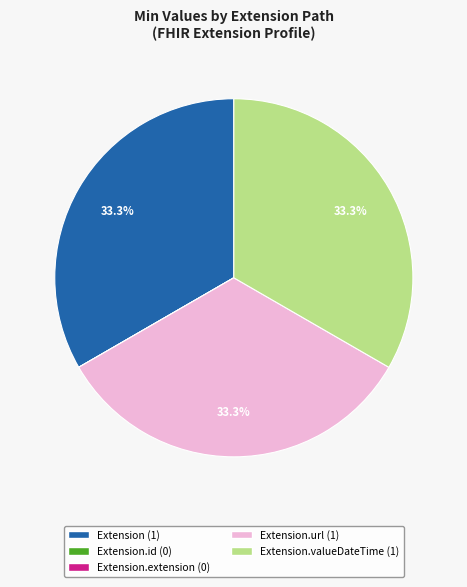

Is there a majority slice in this chart?

No